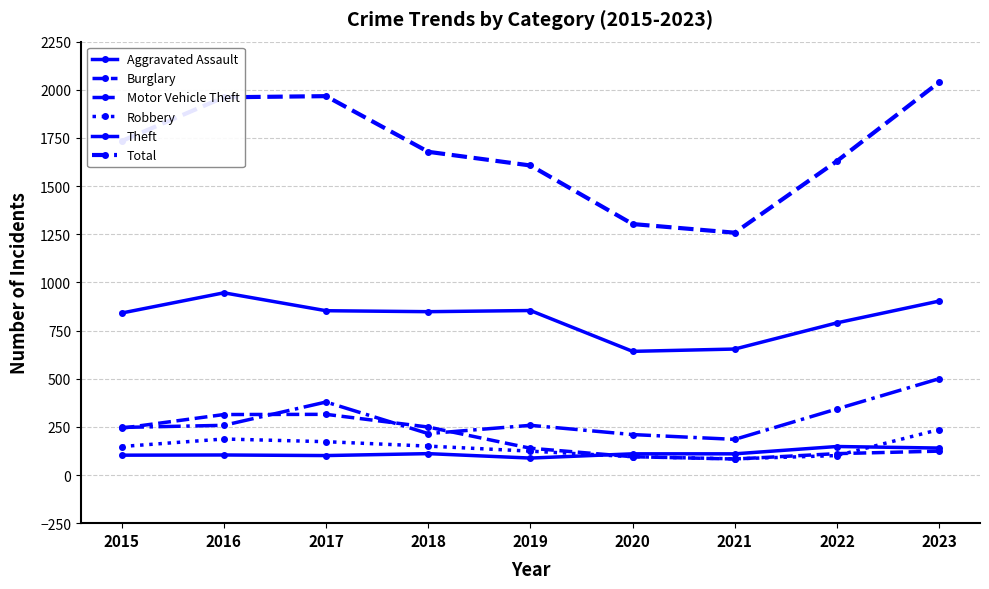

In Aggravated Assault, how many points are lower than both neighbors (excluding endpoints)?

2